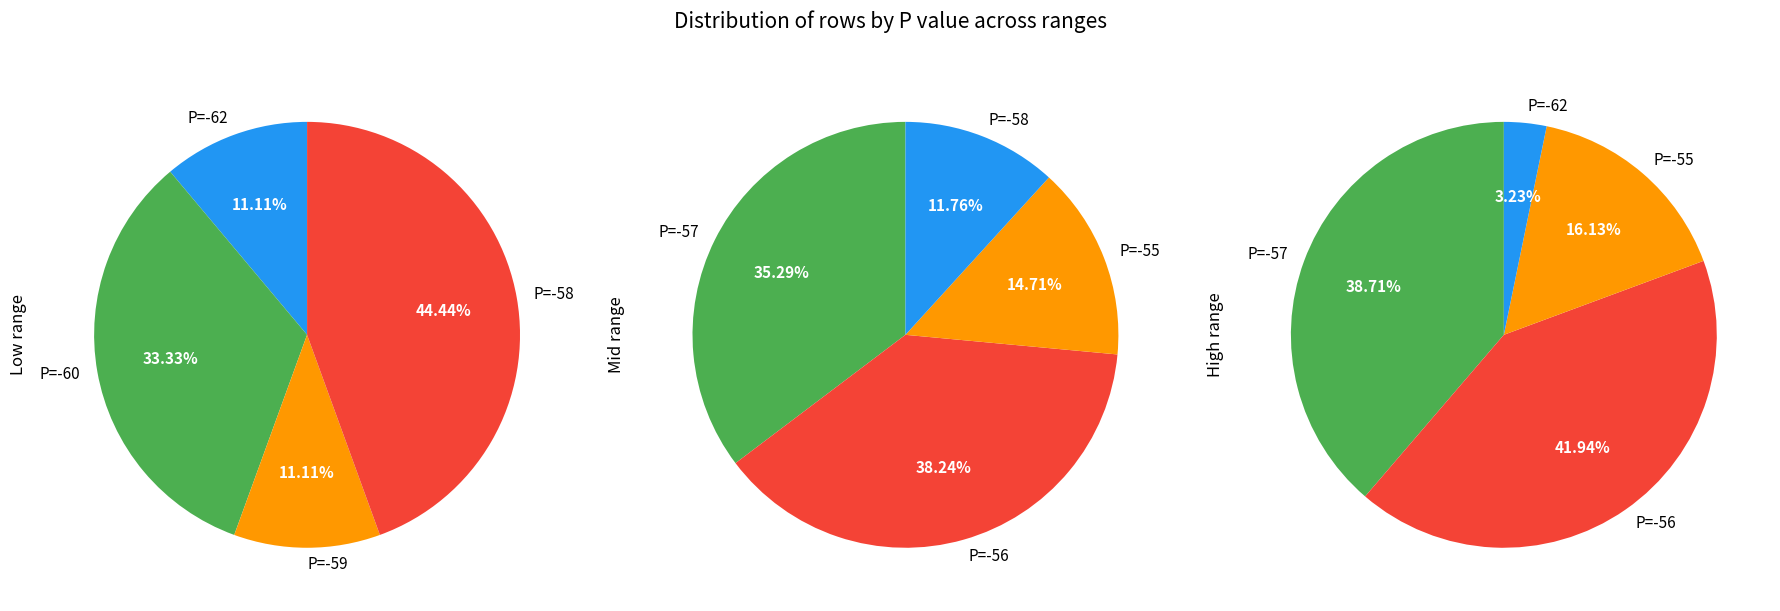

How many slices are in this pie chart?

7